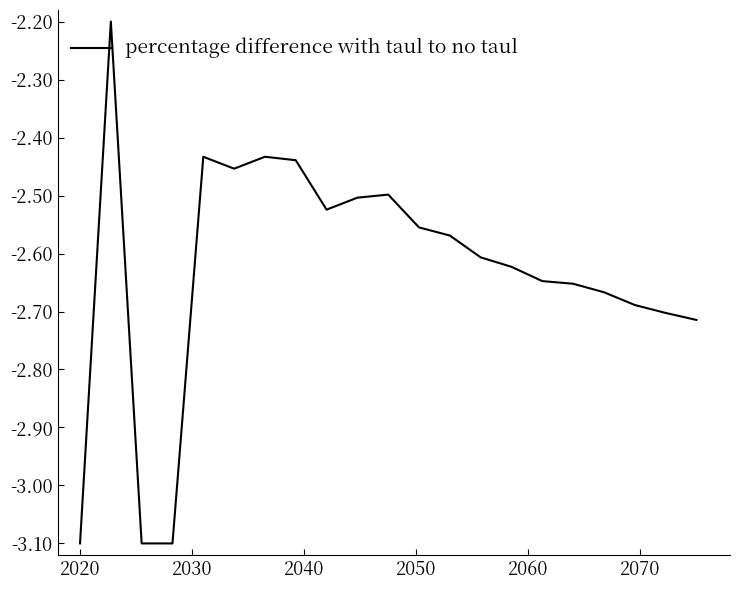

What is the smallest value displayed?

-3.1